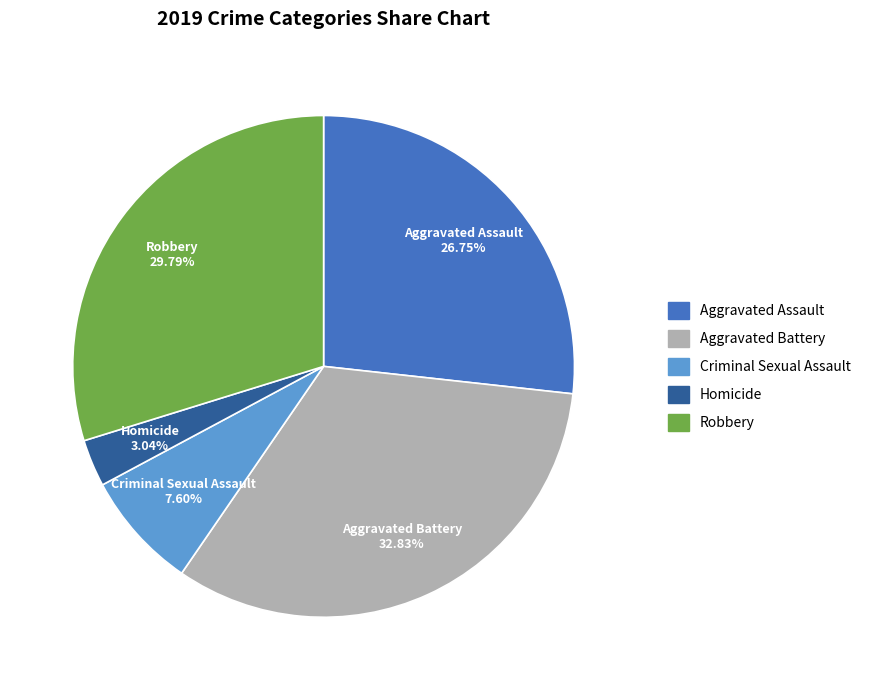

Count the number of slices in the pie.

5